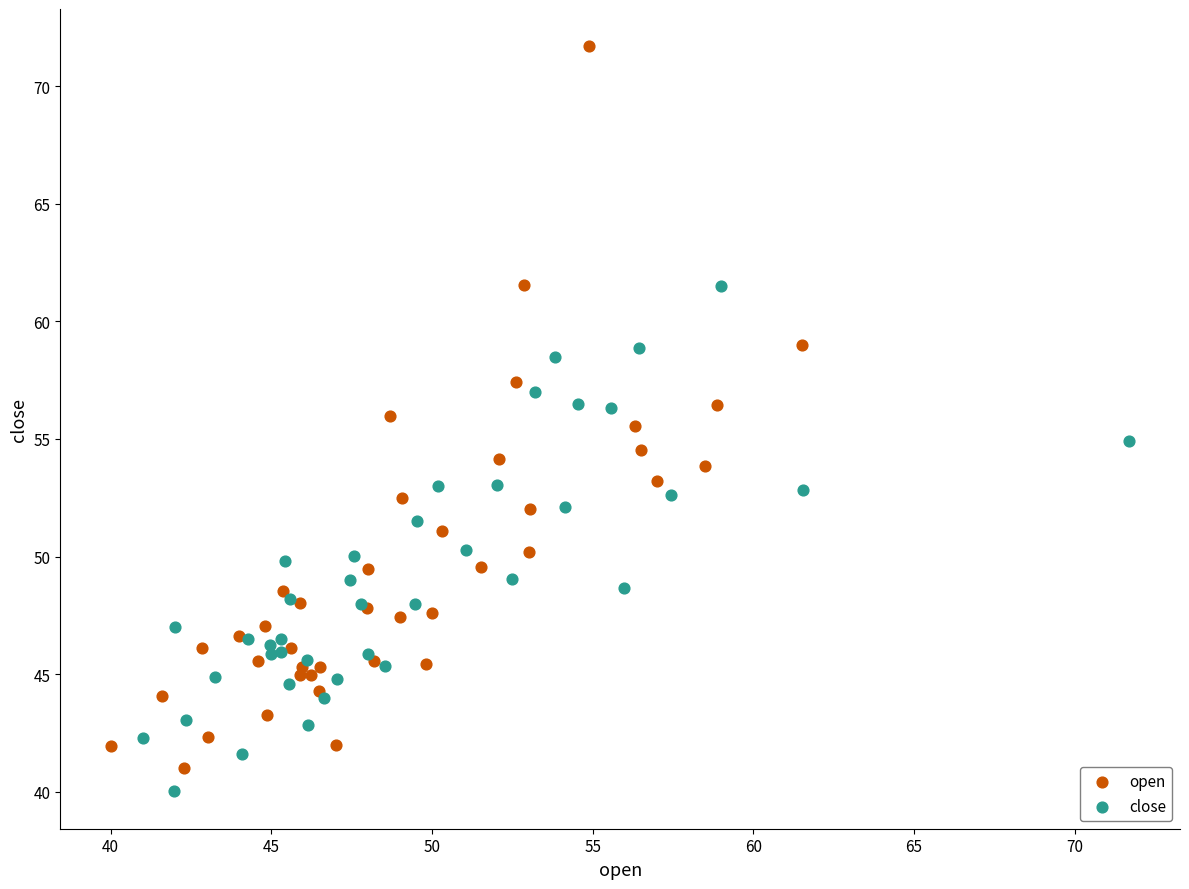

Which series has the largest Y range (max minus min)?

open